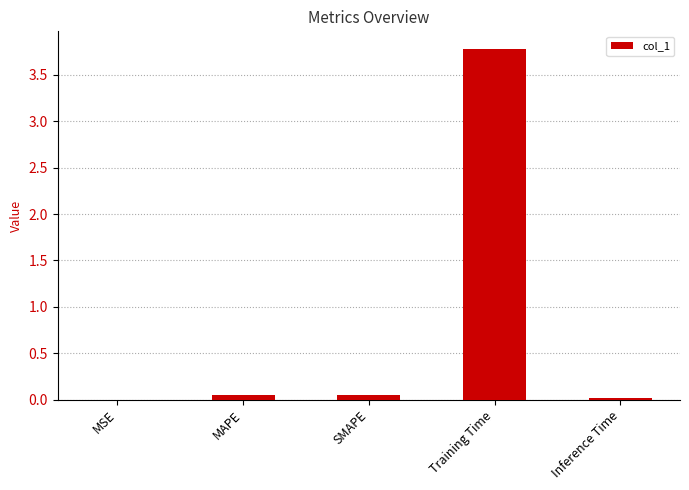

Is it true that the value at Training Time is 3.8?

True